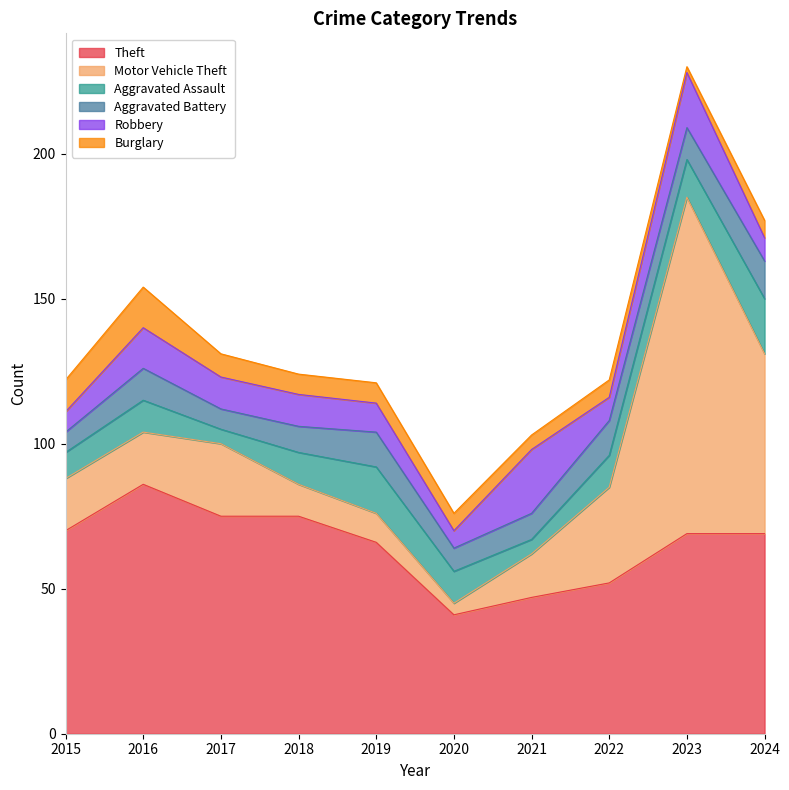

What is the spread (max minus min) of values at 2024?

63